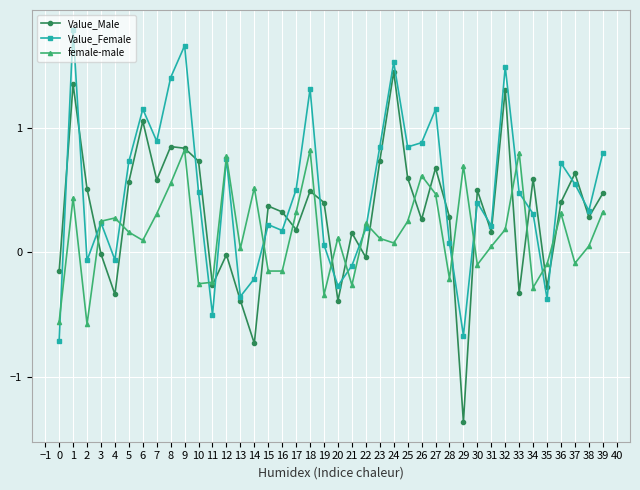

Between 1 and 27, which series saw the biggest shift?

Value_Male